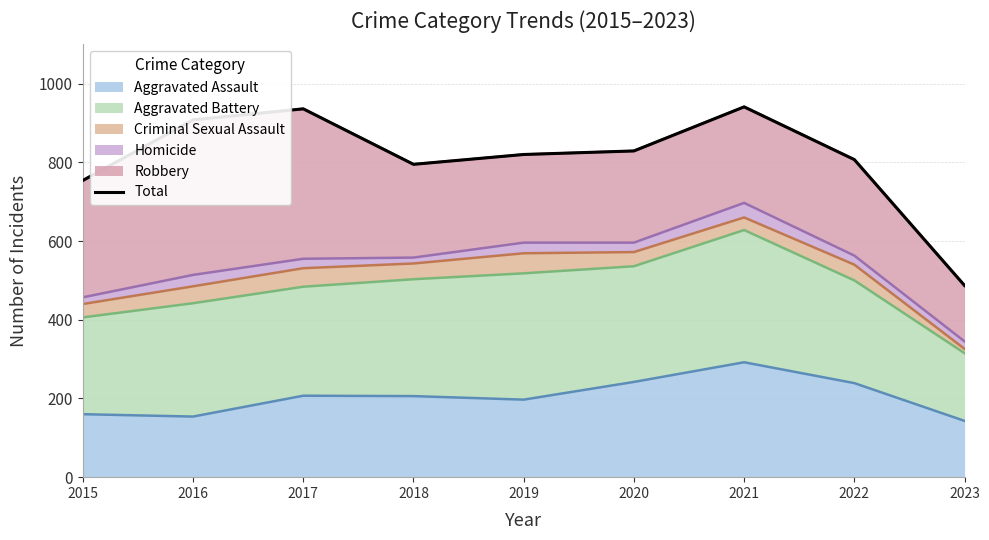

What is the difference between the maximum and minimum values?

454